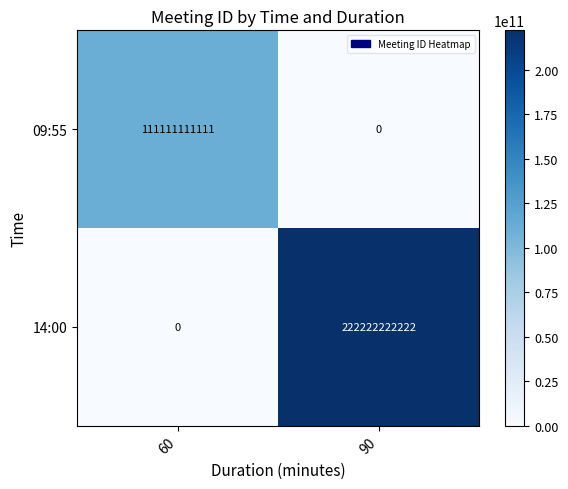

Which series has the widest spread of values?

14:00